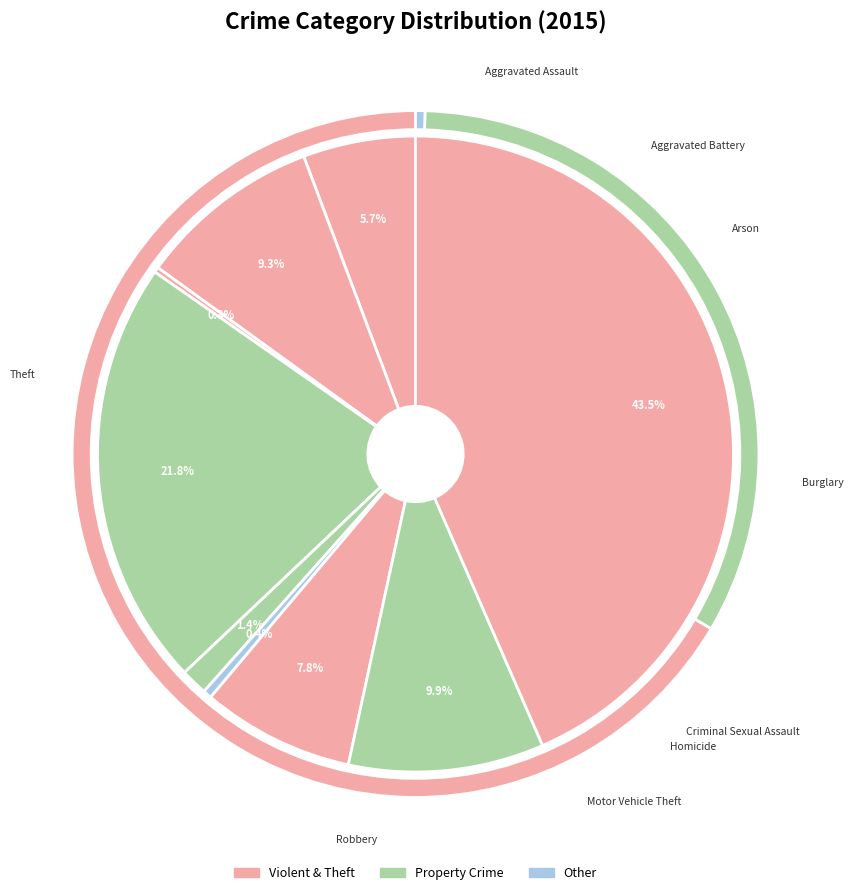

How many slices are in this pie chart?

9